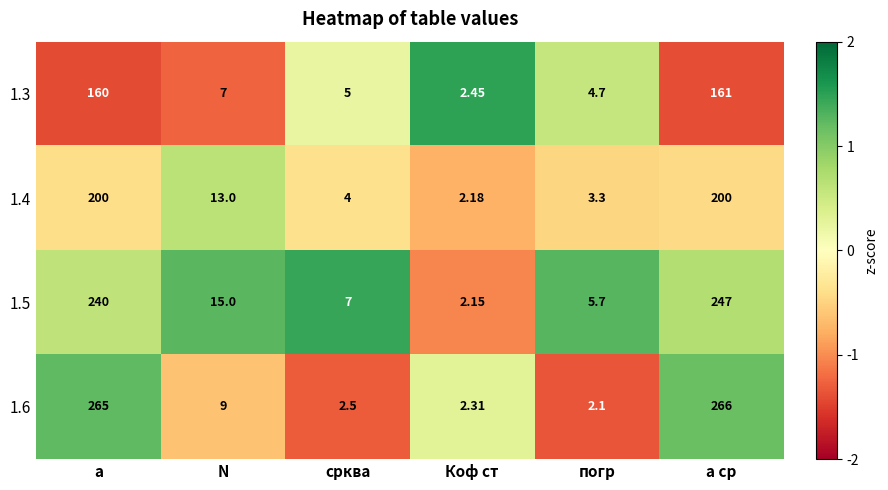

Which category has the lowest value across all series?

погр